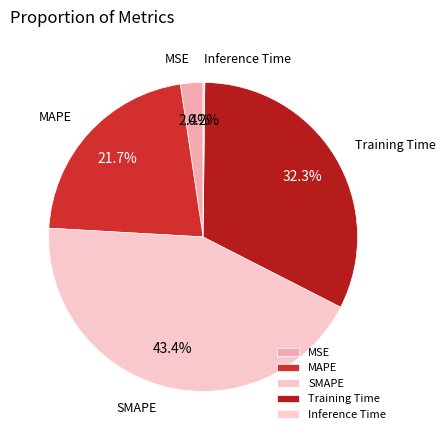

Is there a majority slice in this chart?

No